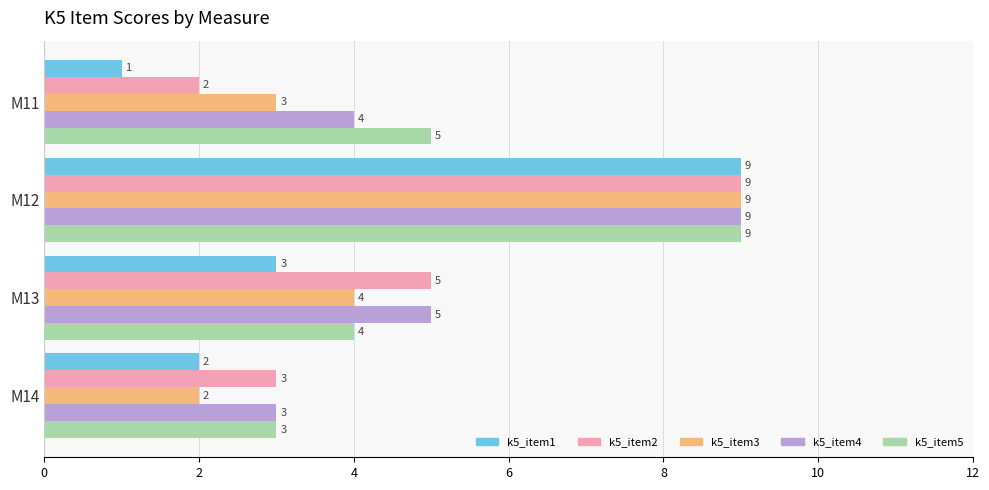

Read the k5_item3 value at M11.

3